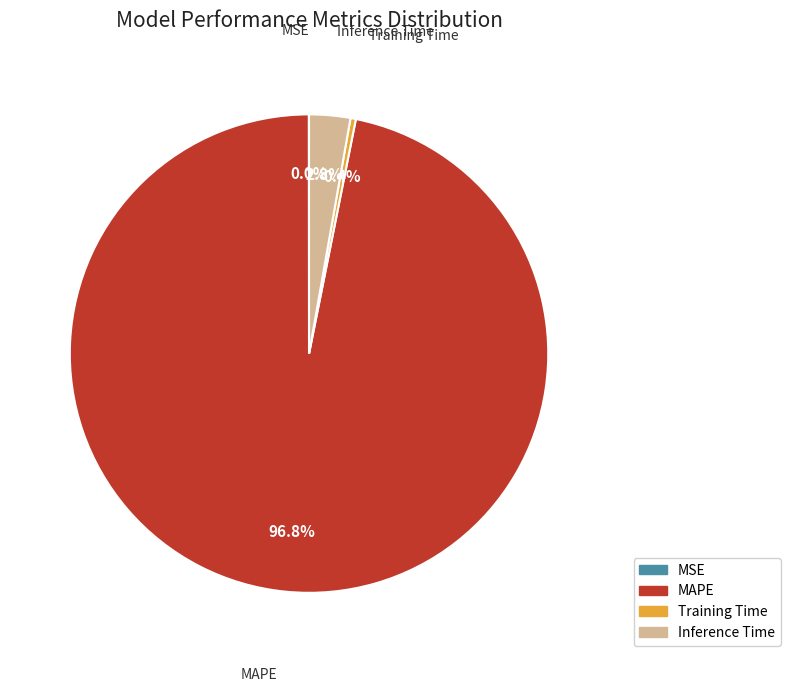

Combined, do MAPE and Training Time account for over 50%?

Yes